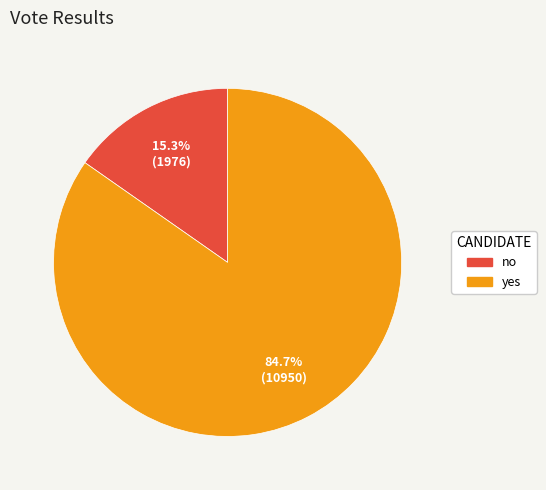

How many segments does this pie chart have?

2